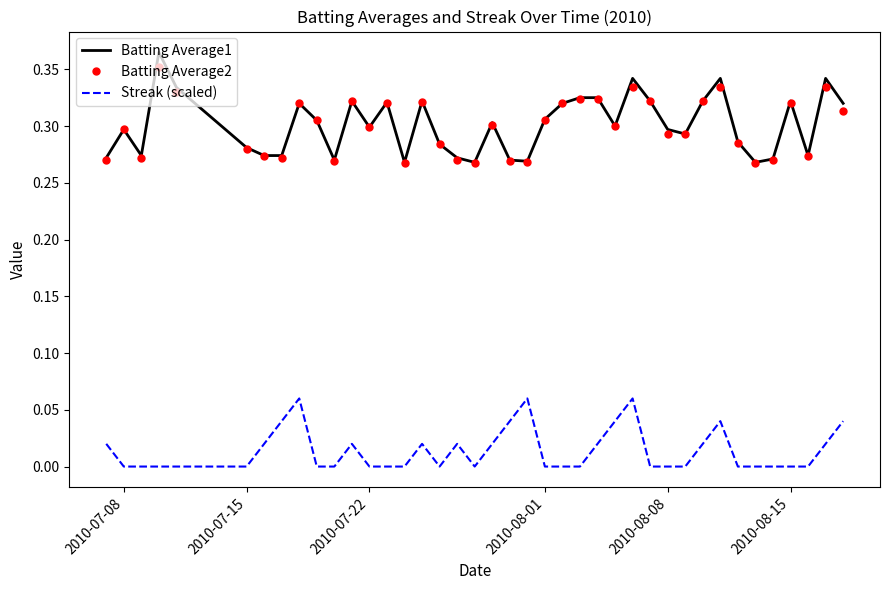

True or false: Batting Average1 and Streak (scaled) intersect in this chart.

False